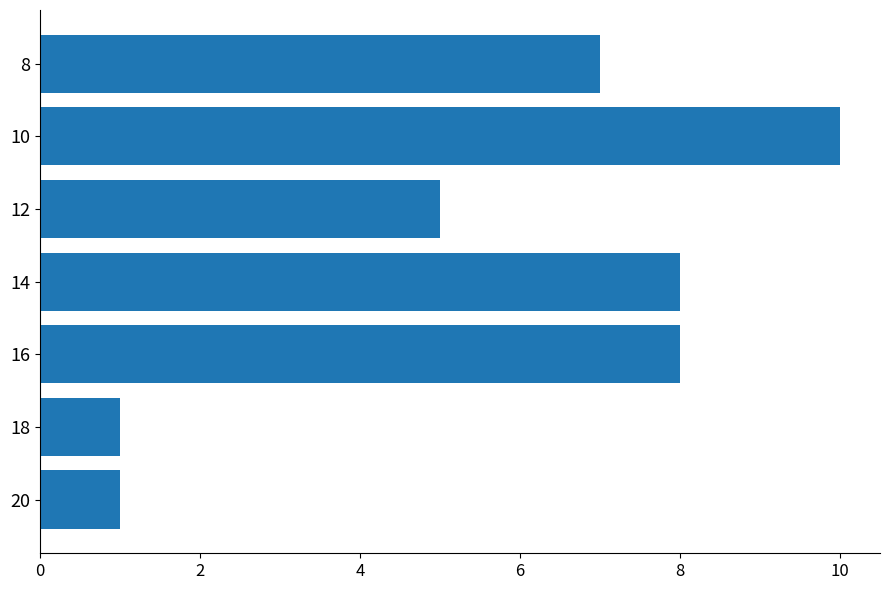

What is the greatest value displayed?

10